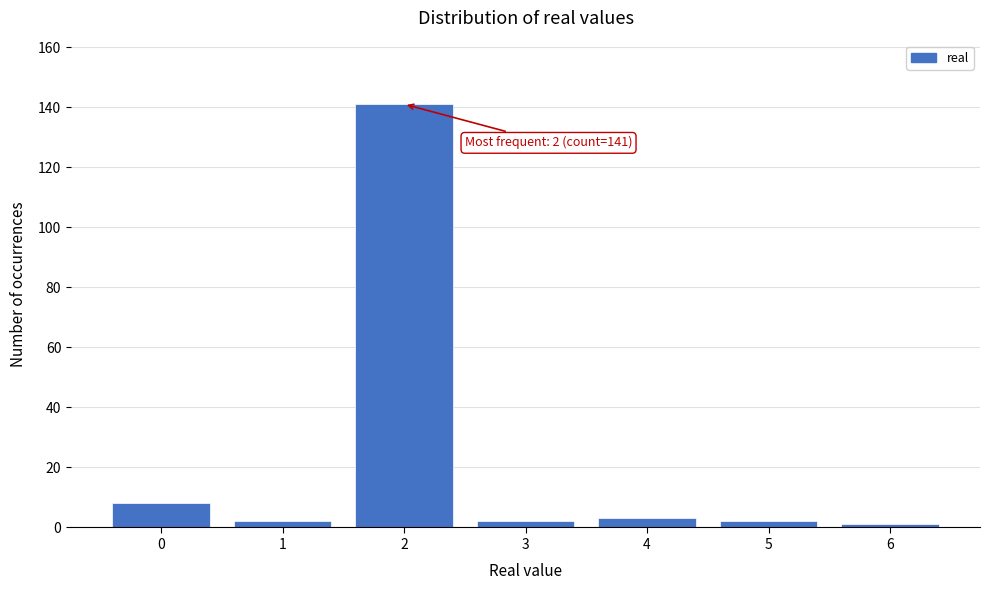

Reading left to right, list all the values displayed in this chart.

0=8	1=2	2=141	3=2	4=3	5=2	6=1